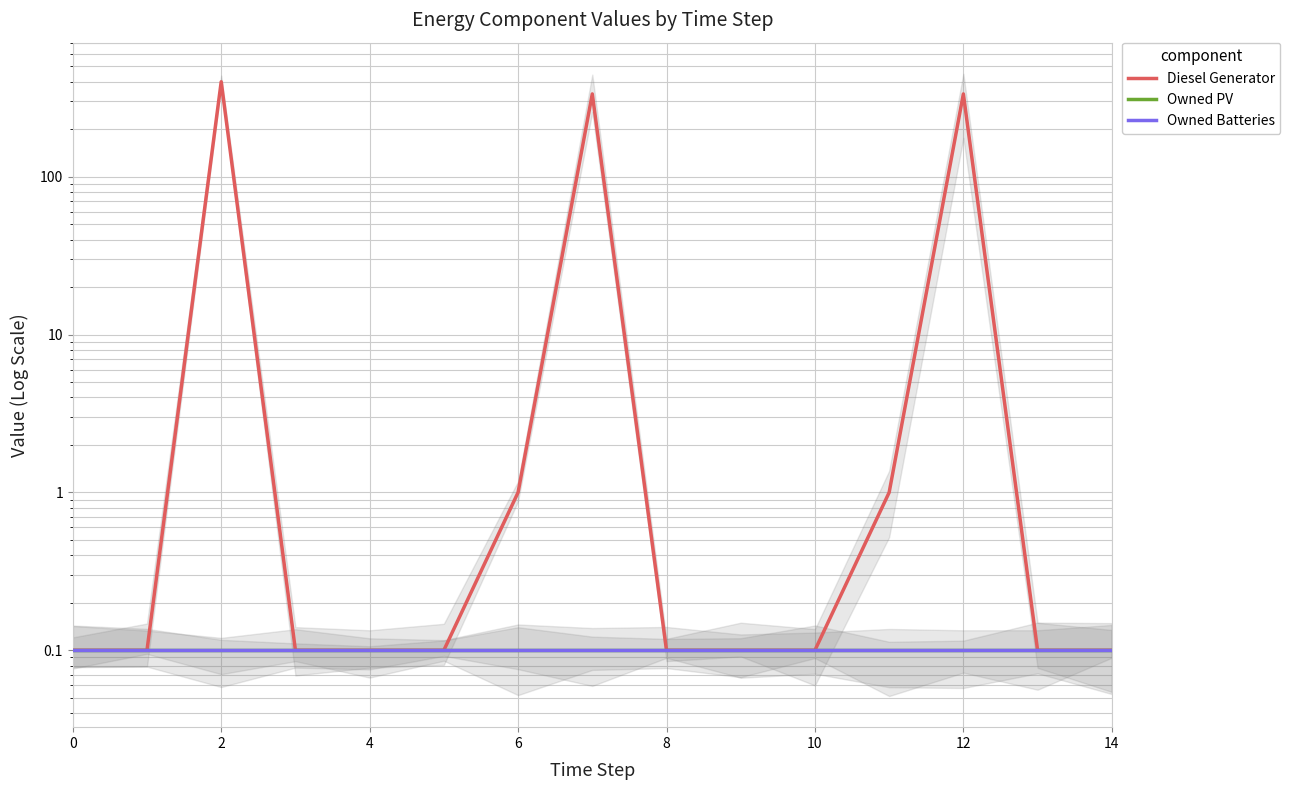

Reading left to right, list all the values displayed in this chart.

Diesel Generator: 0.1	0.1	400.0	0.1	0.1	0.1	1.0	335.0	0.1	0.1	0.1	1.0	335.0	0.1	0.1
Owned PV: 0.1	0.1	0.1	0.1	0.1	0.1	0.1	0.1	0.1	0.1	0.1	0.1	0.1	0.1	0.1
Owned Batteries: 0.1	0.1	0.1	0.1	0.1	0.1	0.1	0.1	0.1	0.1	0.1	0.1	0.1	0.1	0.1